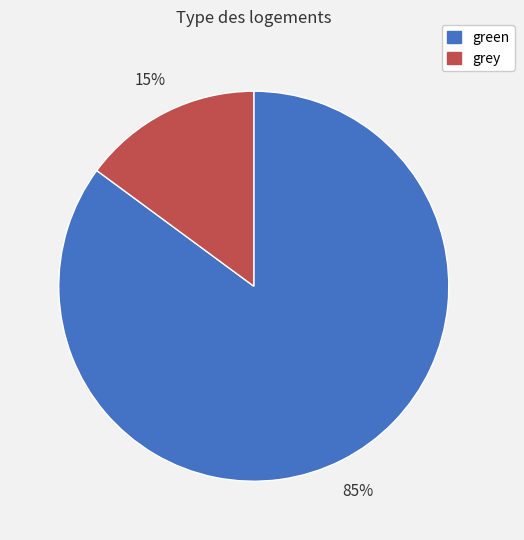

Is green the majority of the pie?

Yes